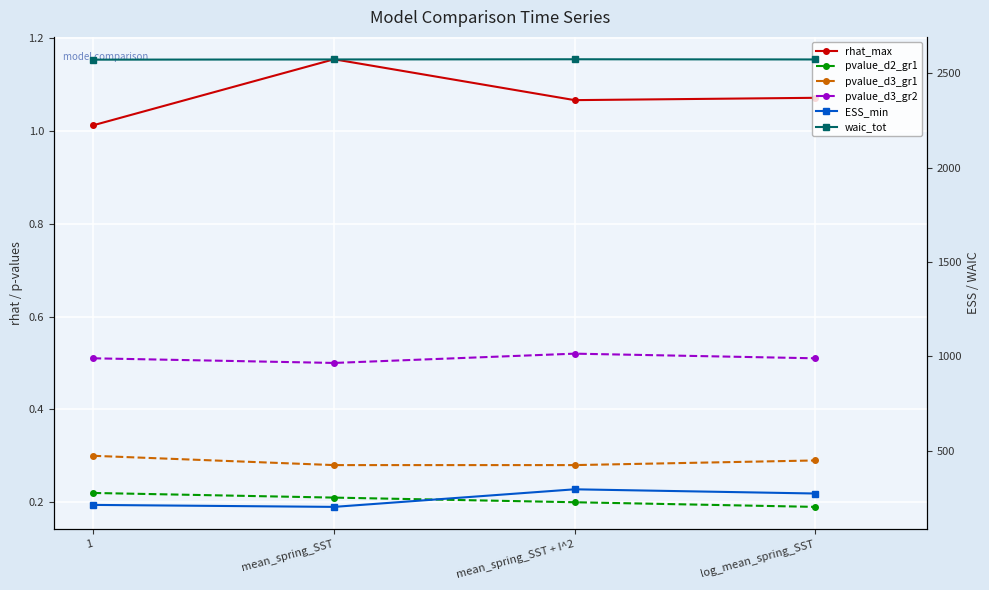

What is the difference between the second highest and second lowest values in the ESS_min series?

60.4